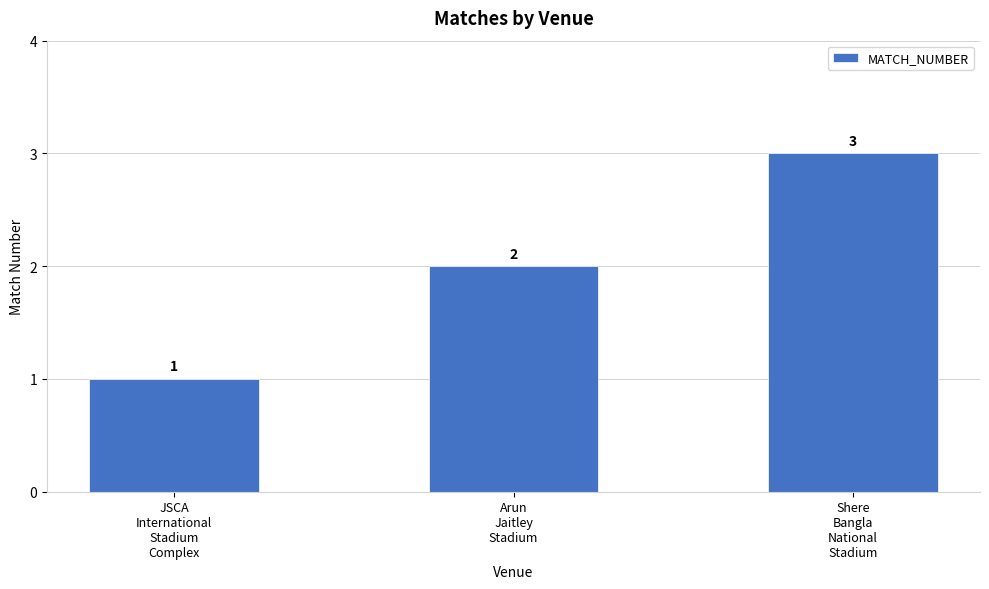

What is the sum of the values at Arun
Jaitley
Stadium and JSCA
International
Stadium
Complex?

3